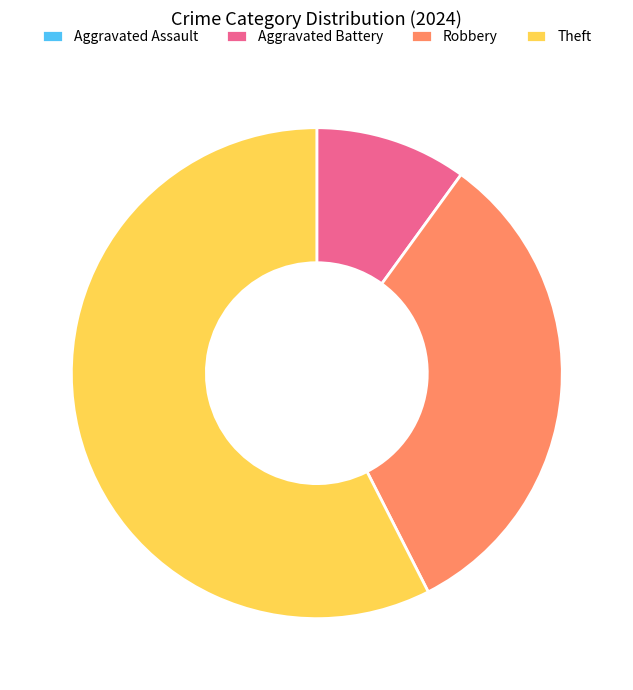

Is the sum of Aggravated Battery and Robbery greater than half?

No